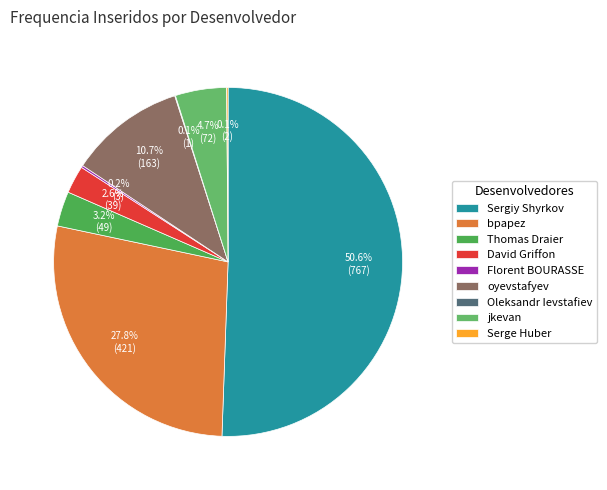

To the nearest percent, what percentage of the pie is oyevstafyev?

11%